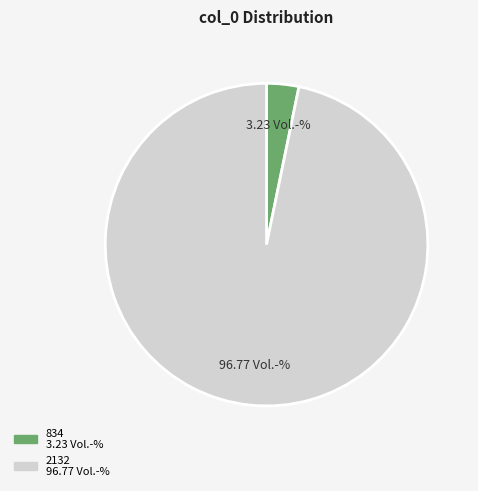

Rank the categories by value from highest to lowest.

2132, 834